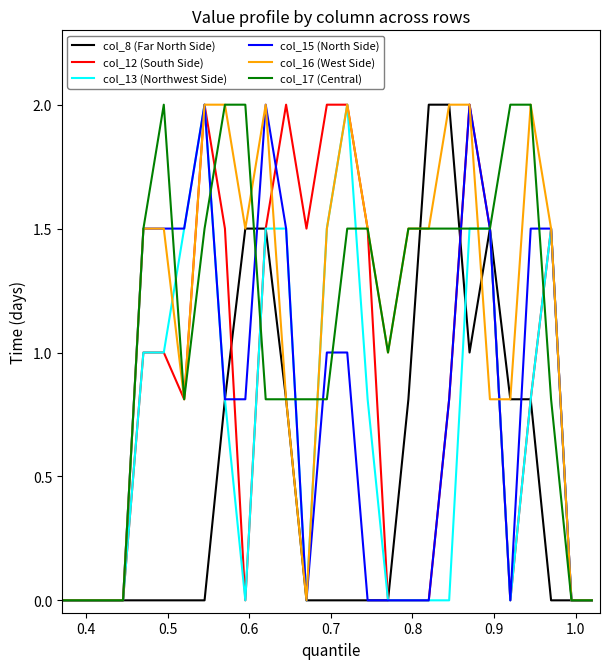

Count the col_16 (West Side) values in the range 0 to 2.

27